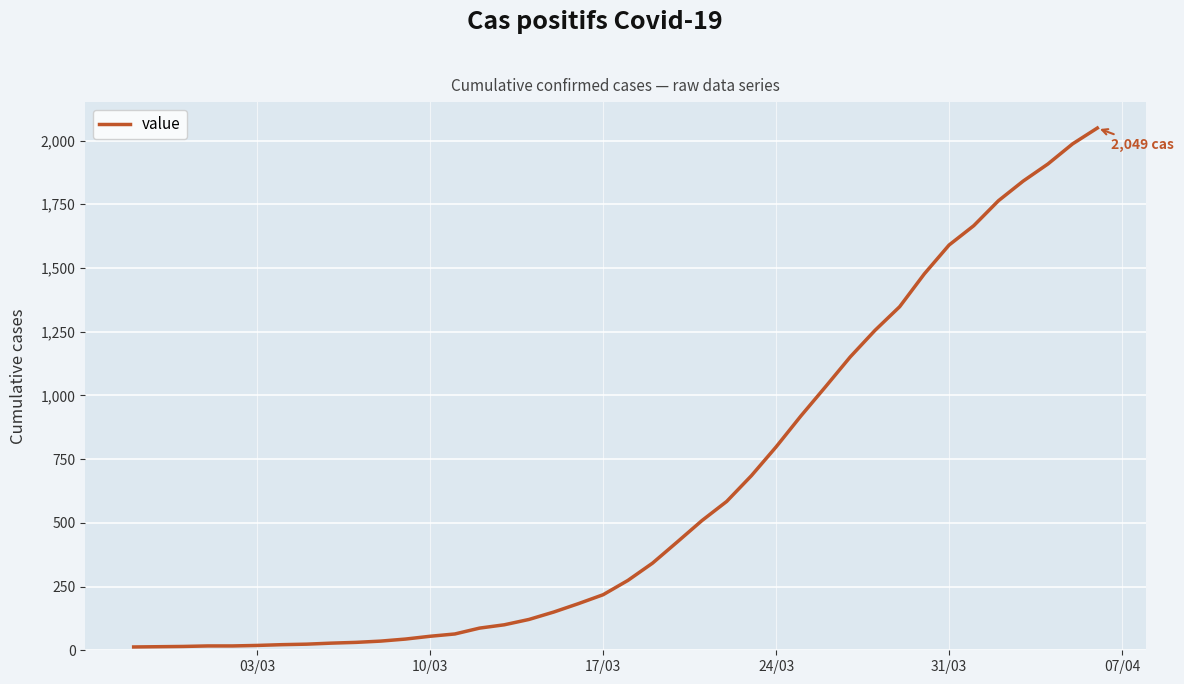

What is the difference between the maximum and minimum values?

2036